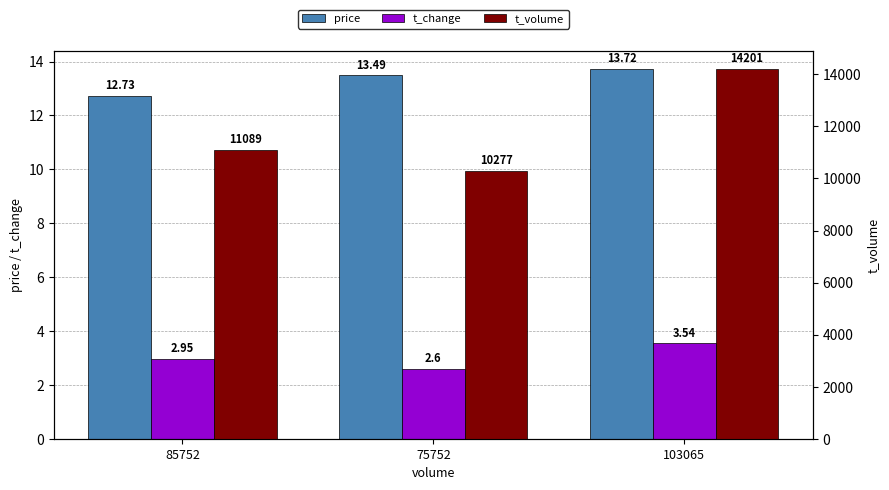

At which label is price closest to 13?

85752